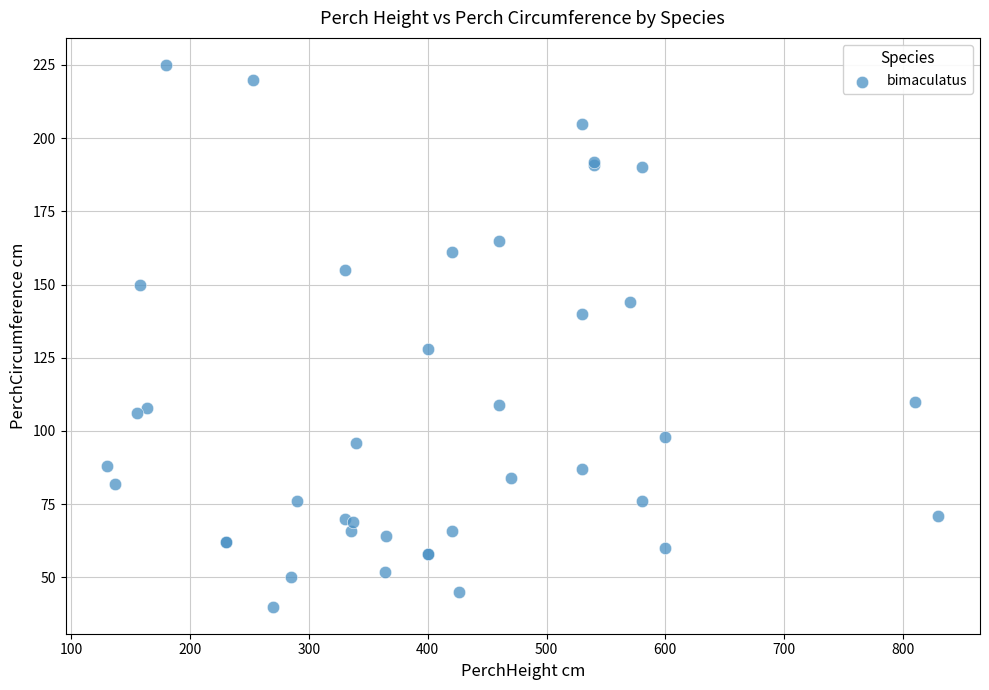

What Y value in the scatter plot is closest to 132?

128